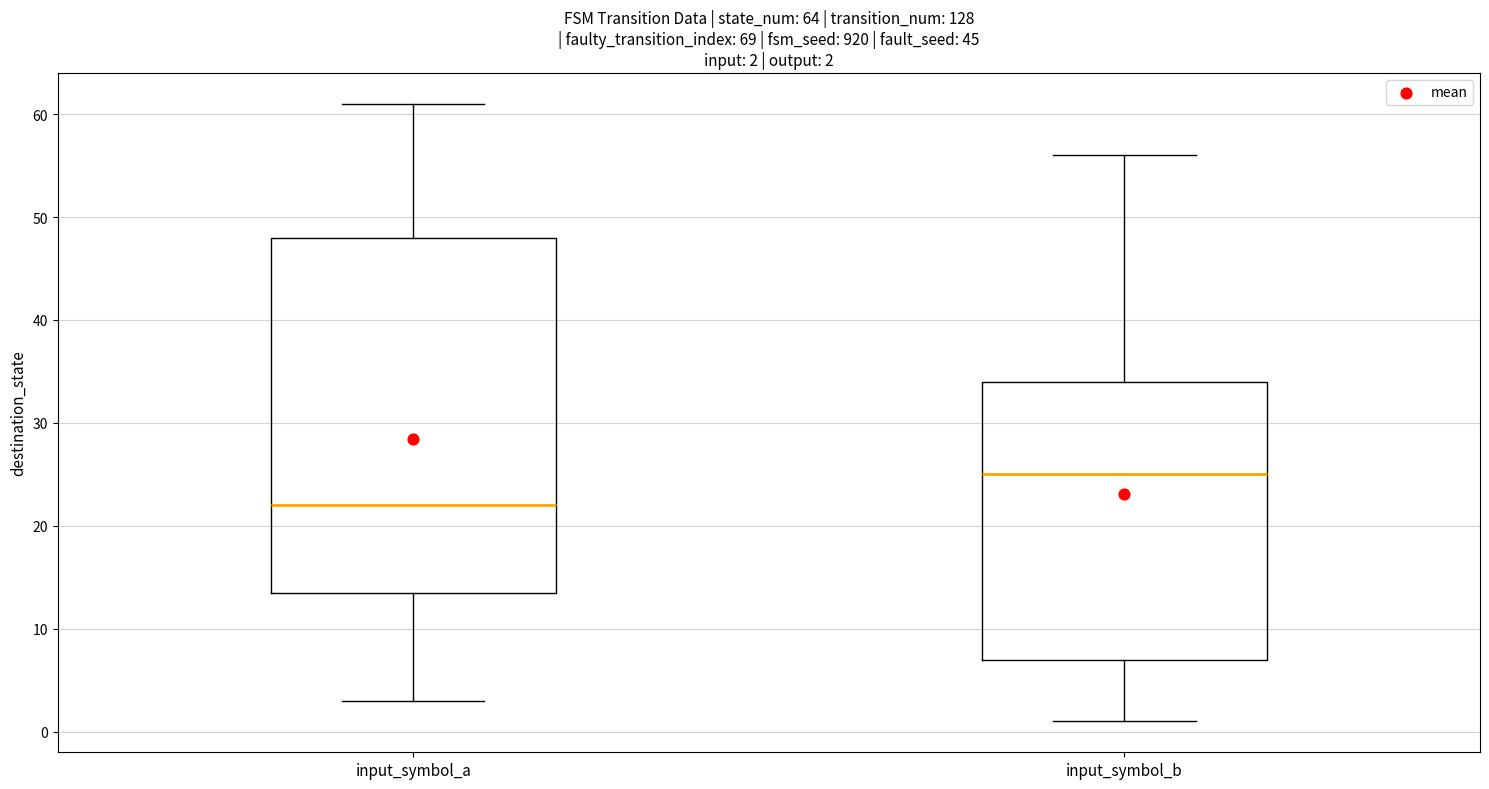

Comparing the boxes themselves (not the whiskers), which one is the tallest?

input_symbol_a